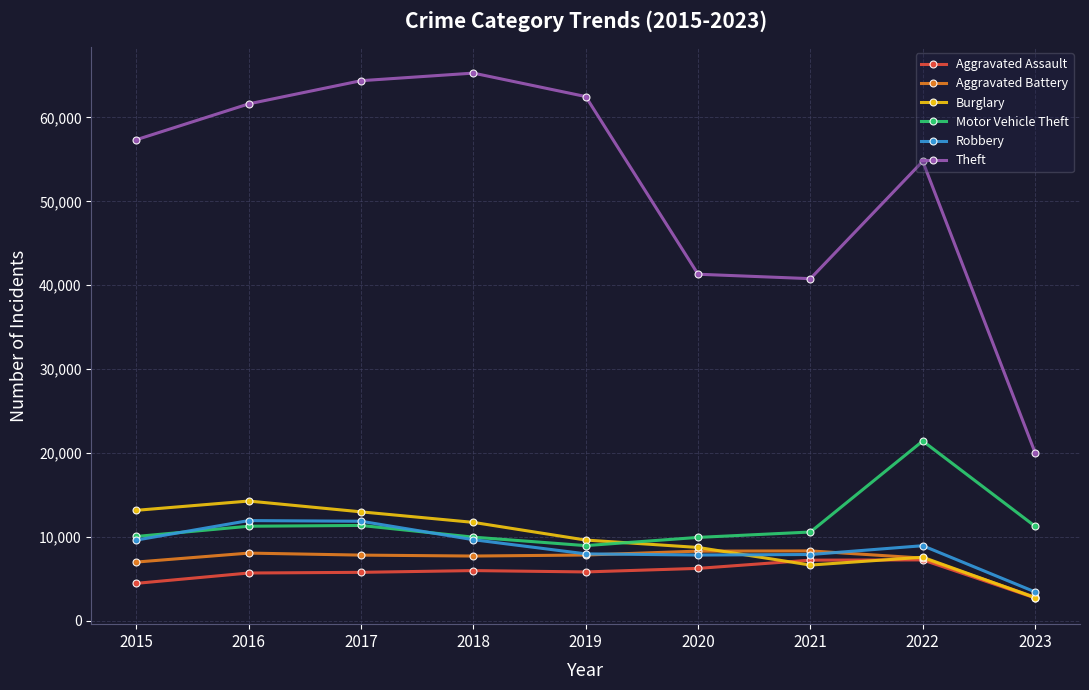

What is the difference between the highest and lowest values at 2015?

52870